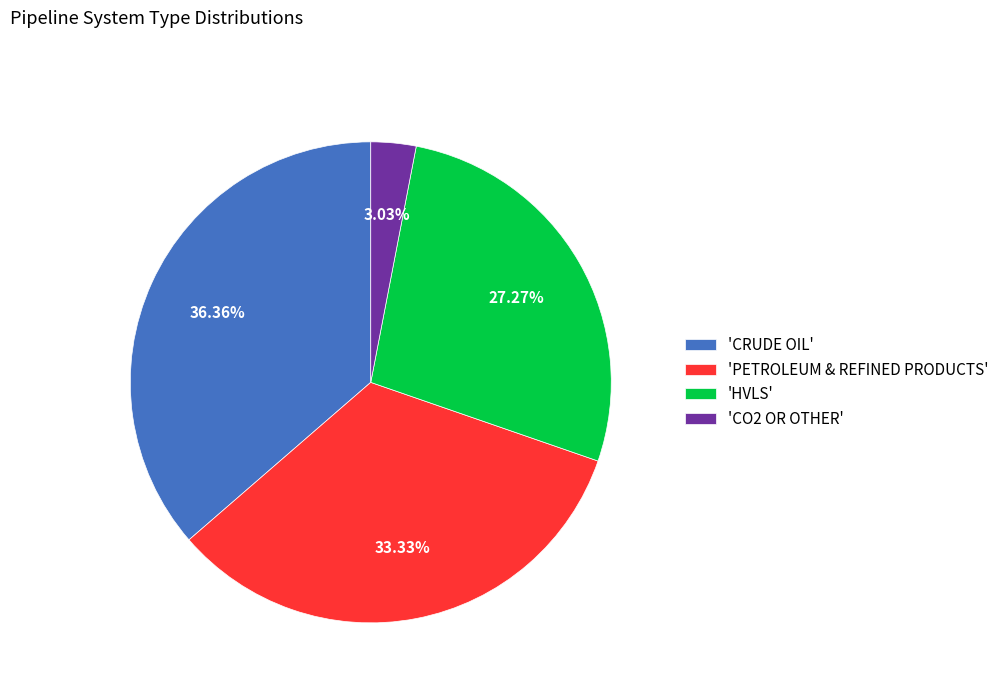

Between 'HVLS' and 'CO2 OR OTHER', which is larger?

'HVLS'